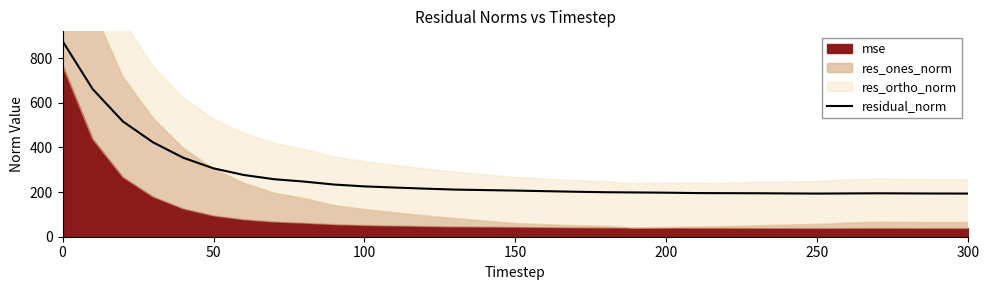

What is the difference between the second highest and second lowest values?

467.9